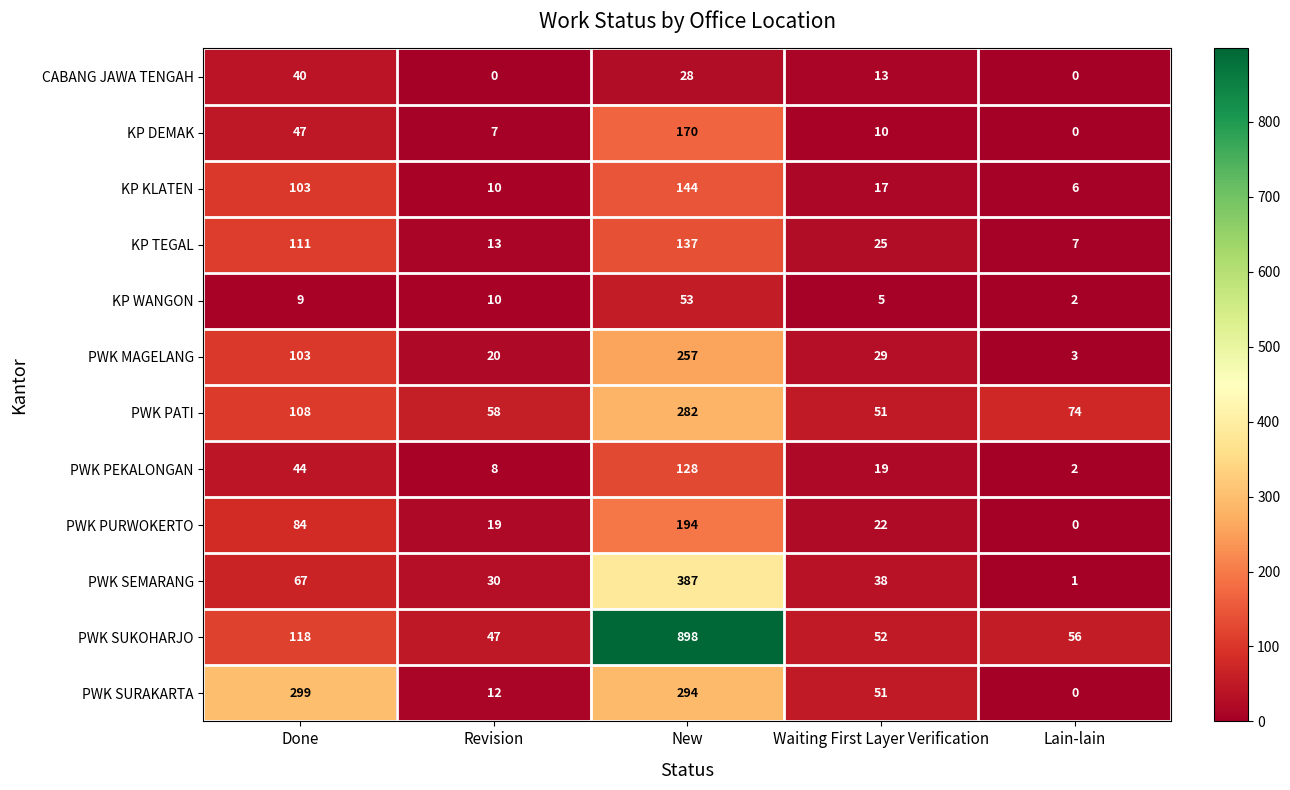

What is the sum of the PWK SUKOHARJO values at Done and New?

1016